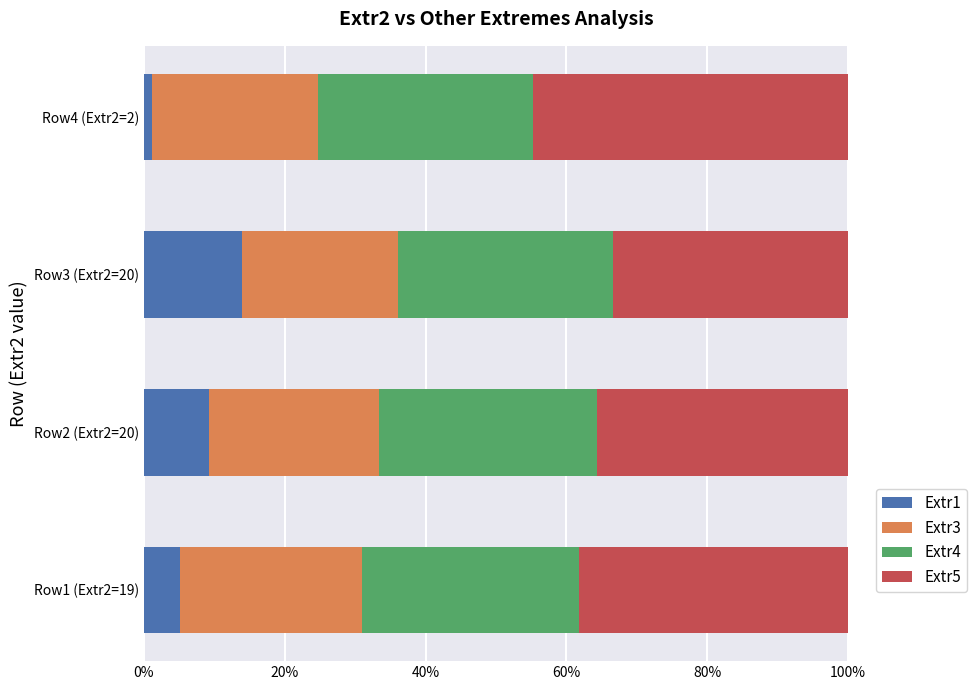

What is the maximum value for Extr1?

13.9